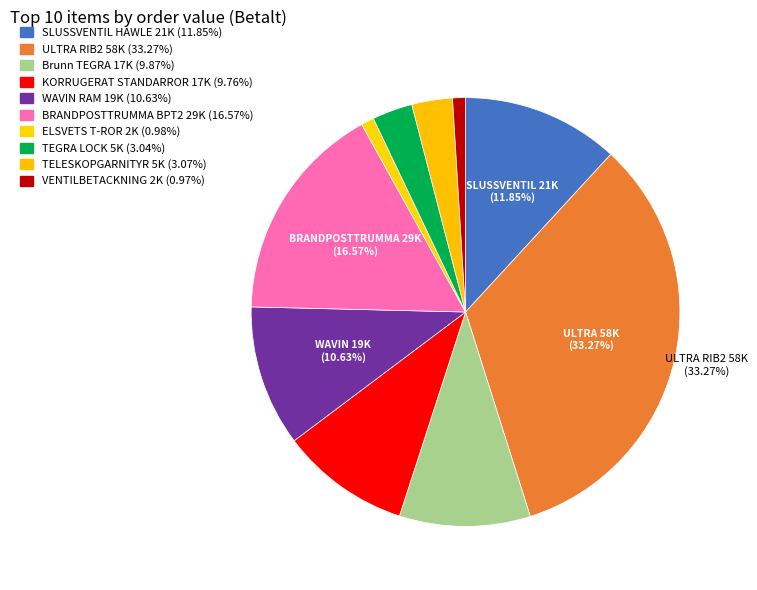

How many slices are in this pie chart?

10